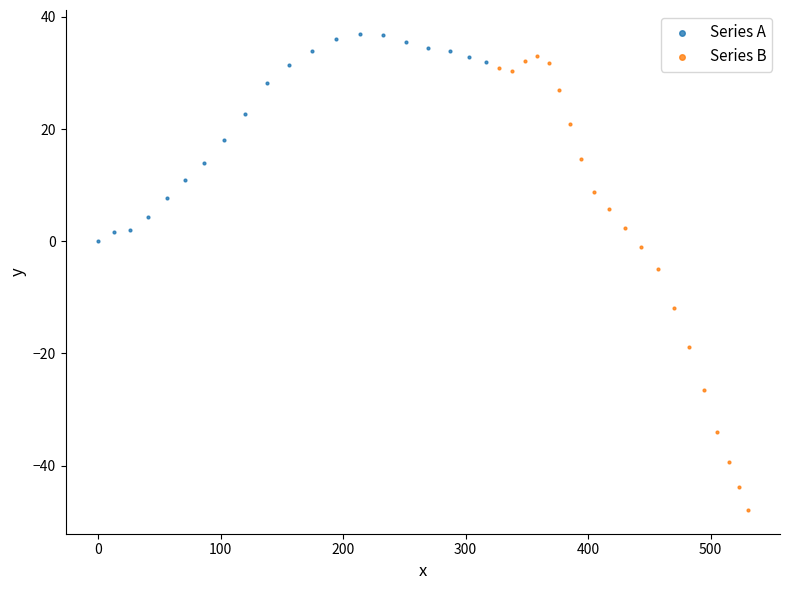

Which series has the widest spread of Y values?

Series B